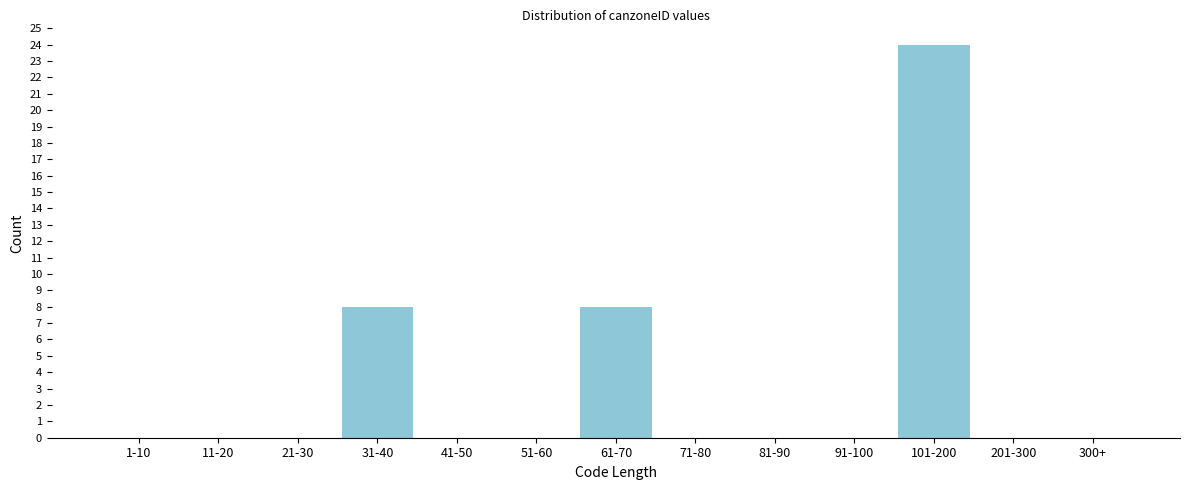

Reading left to right, extract all data points from this chart.

1-10=0	11-20=0	21-30=0	31-40=8	41-50=0	51-60=0	61-70=8	71-80=0	81-90=0	91-100=0	101-200=24	201-300=0	300+=0